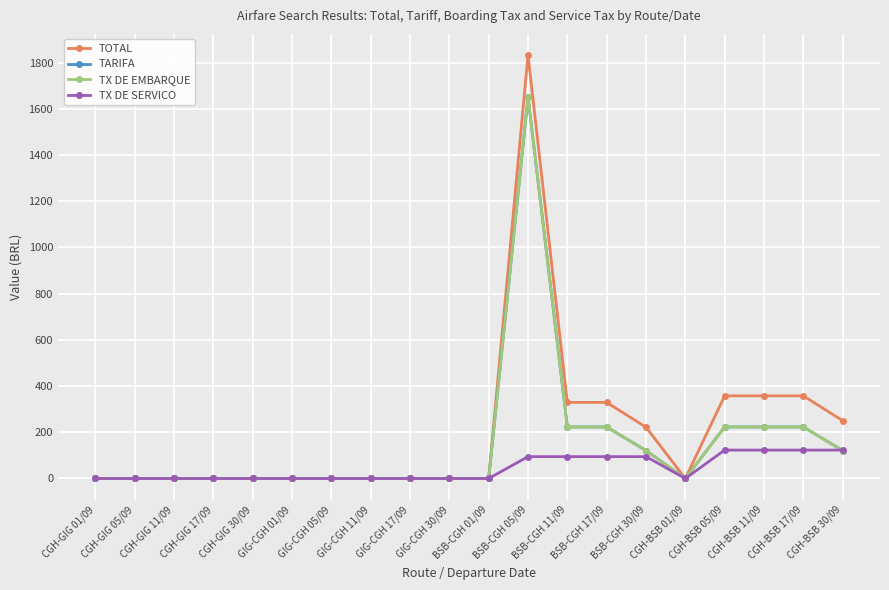

Does the chart have visible grid lines?

Yes